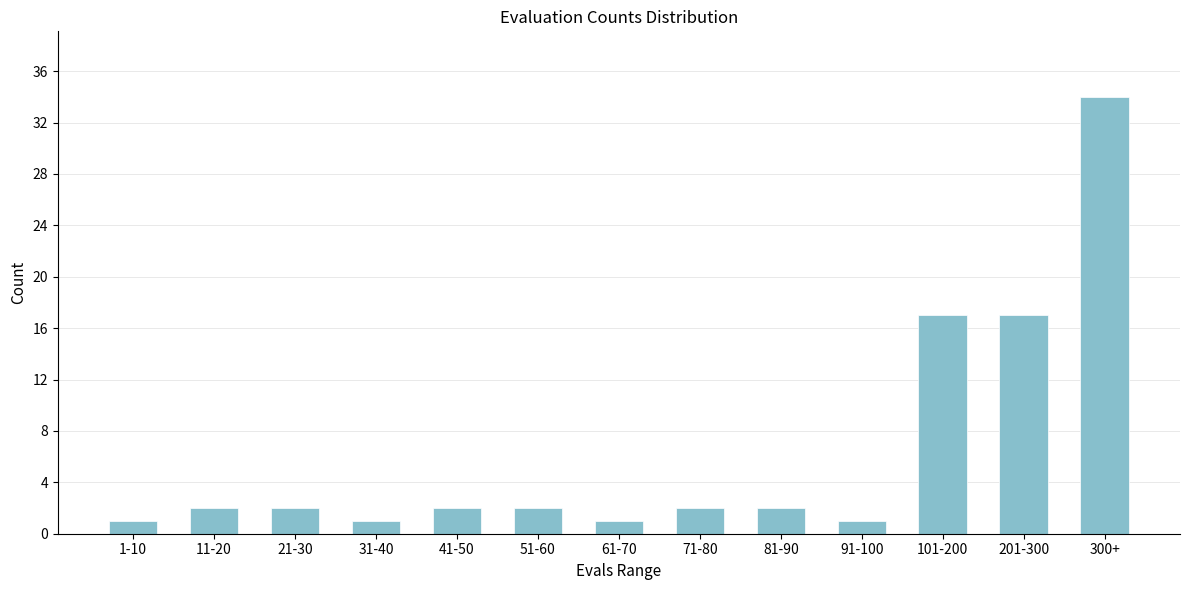

Reading left to right, list all the values displayed in this chart.

1-10=1	11-20=2	21-30=2	31-40=1	41-50=2	51-60=2	61-70=1	71-80=2	81-90=2	91-100=1	101-200=17	201-300=17	300+=34